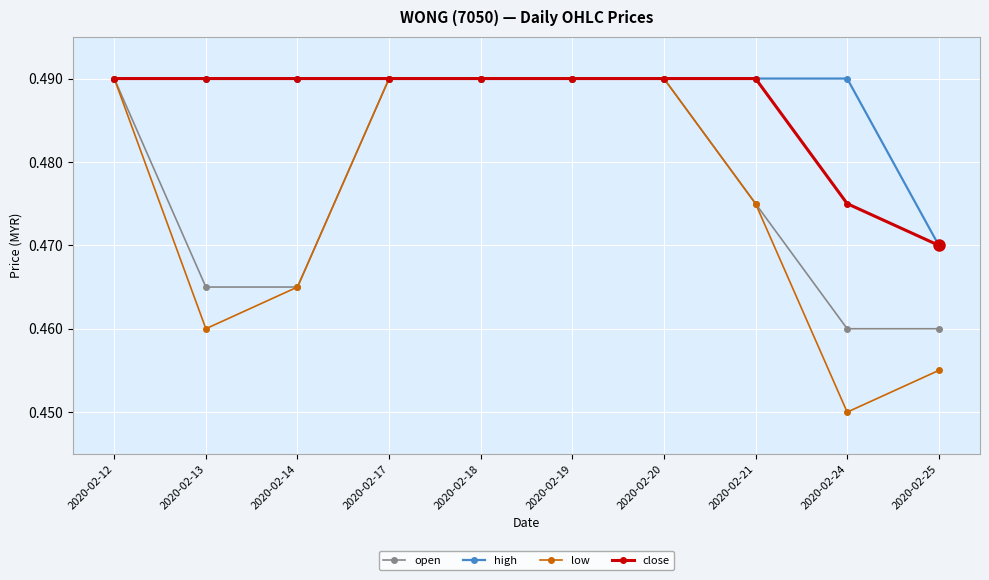

At which label does high reach its minimum?

2020-02-25